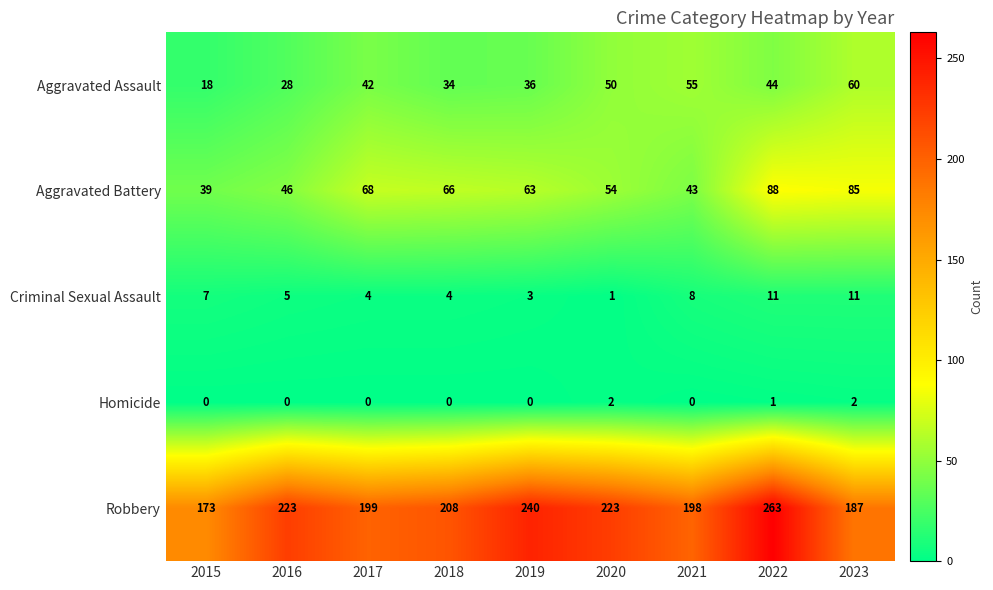

What is the spread (max minus min) of values at 2018?

208